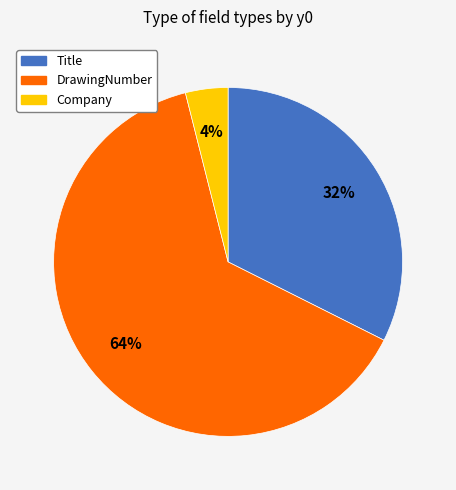

The Title slice represents 24% of the pie. True or false?

False